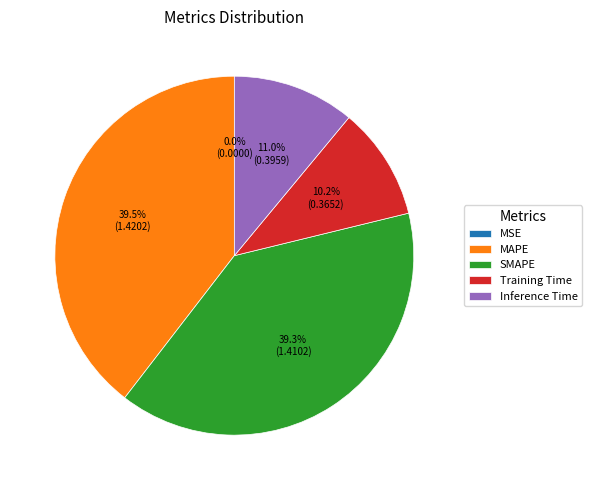

Is Training Time the majority of the pie?

No